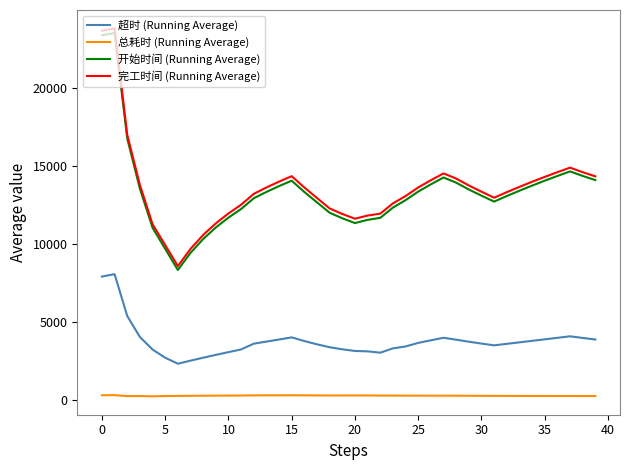

What is the maximum value shown in the chart?

23798.0